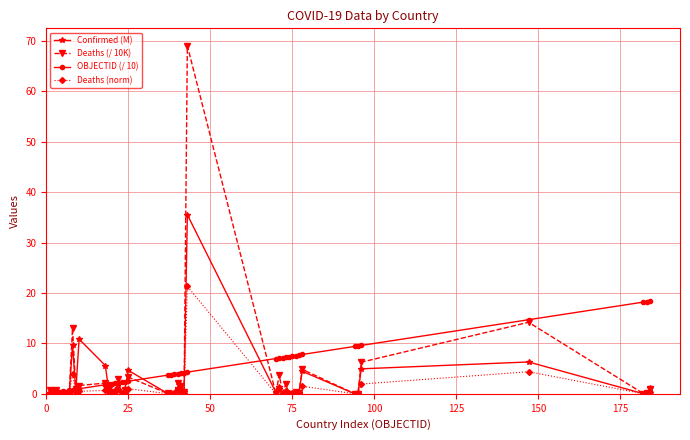

What is the difference between the maximum and second lowest values in the Confirmed (M) series?

35.5